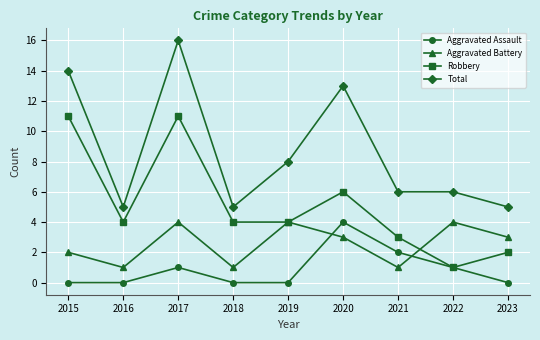

Between 2016 and 2020, which series saw the biggest shift?

Total